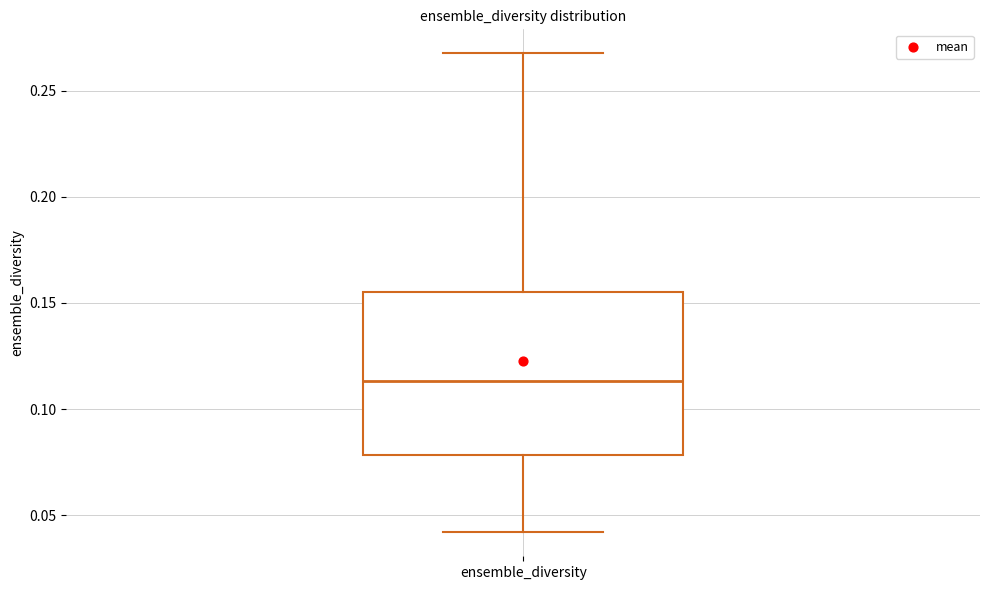

Transcribe this box plot: give where the median line is, the range the box spans, and where the two whiskers end, as read against the y-axis. The values are not printed on the chart, so give them approximately, as read against the axis.

median 0.115, box 0.080 to 0.155, whiskers 0.040 to 0.270